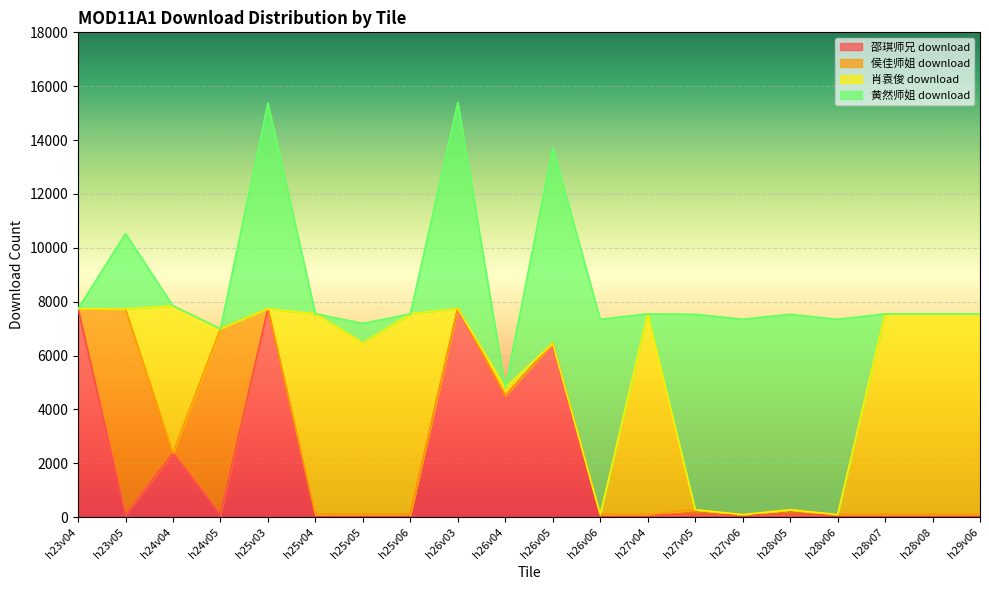

Between h24v04 and h26v05, which series saw the biggest shift?

黄然师姐 download